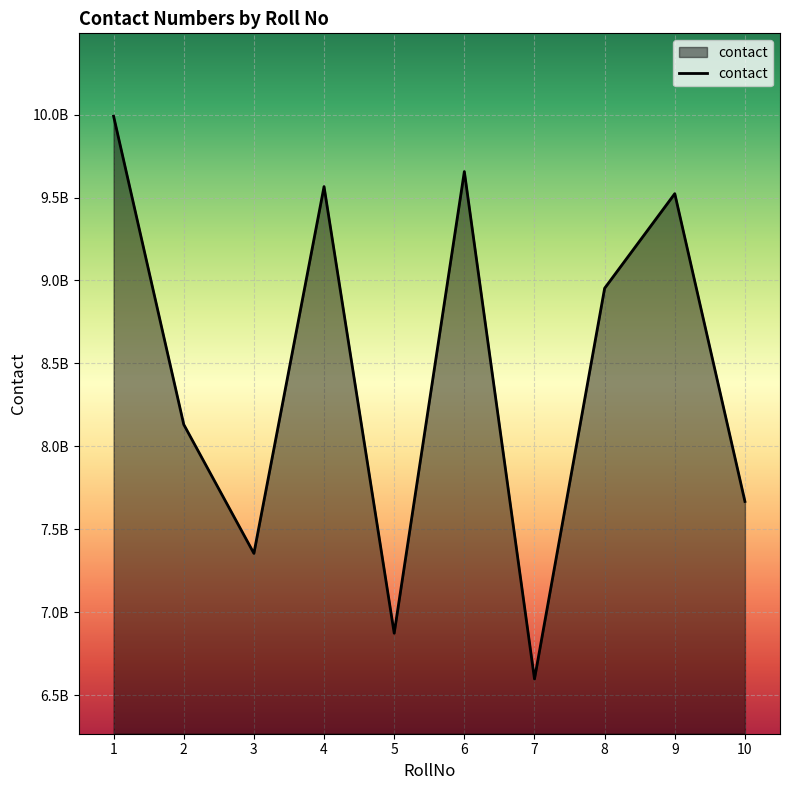

Which category has the highest value across all series?

1